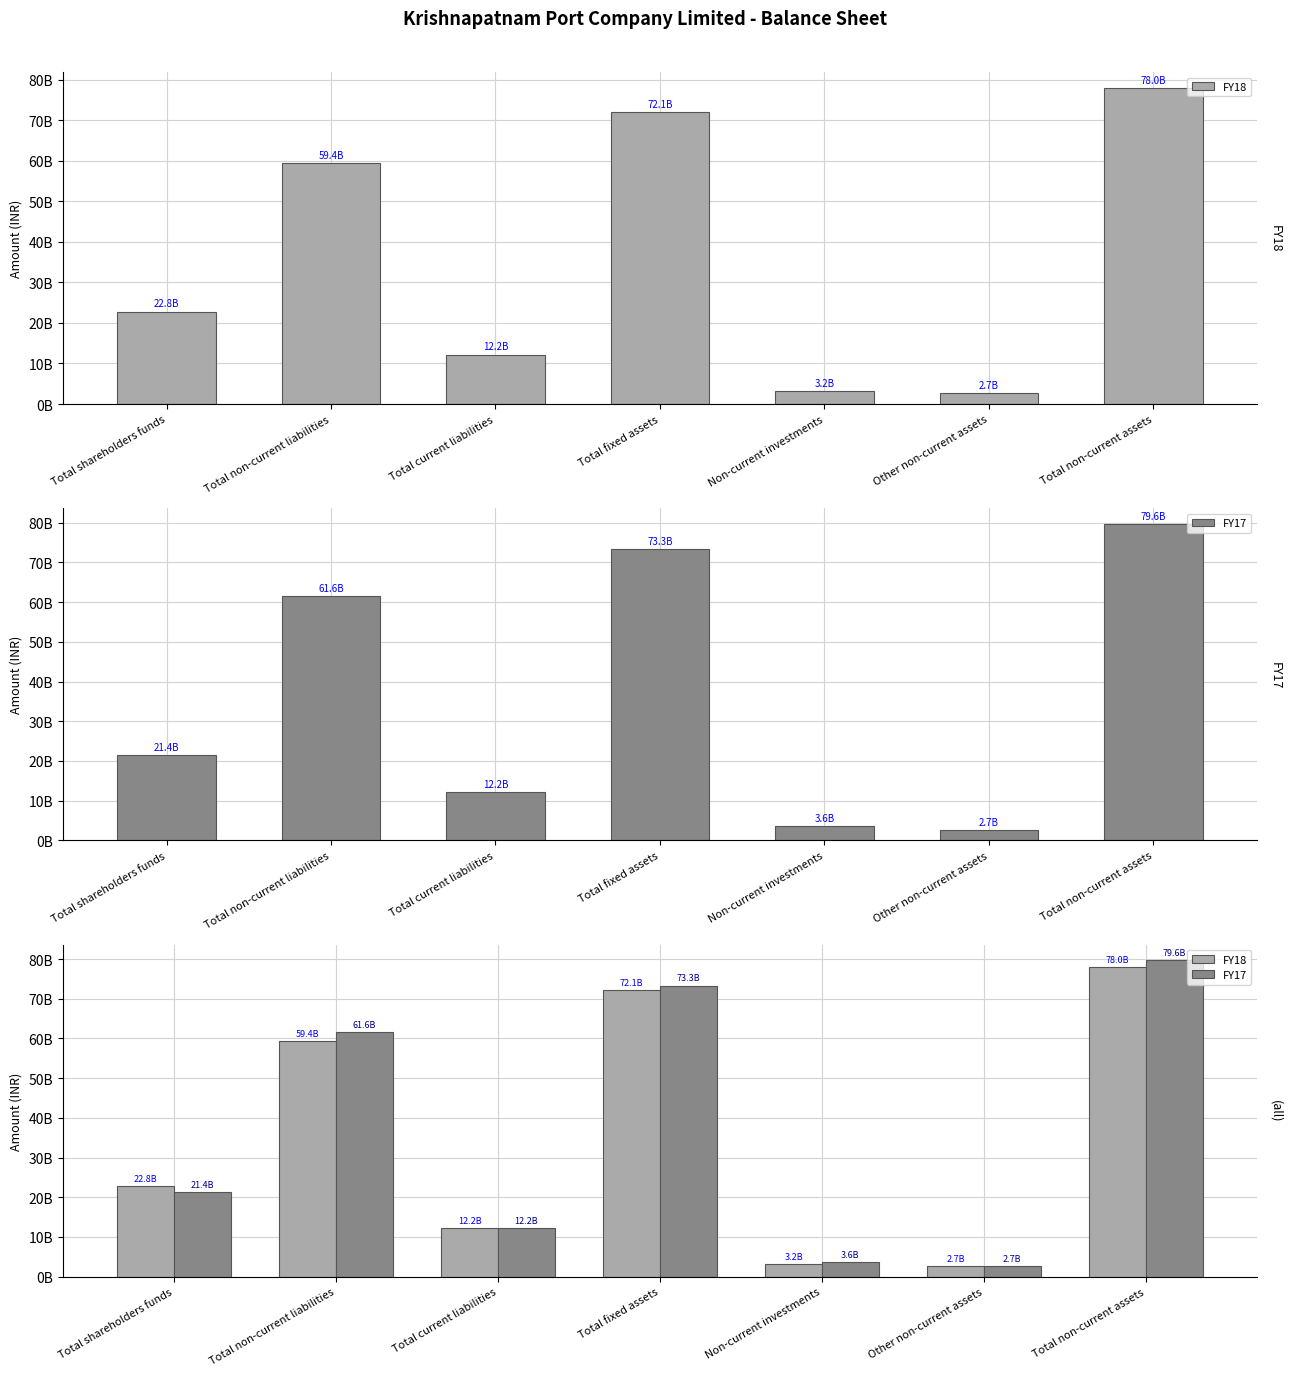

Reading left to right, what are all the values shown in this chart?

FY18: 22809525000	59446036000	12210062000	72122408000	3184728000	2733715000	78040851000
FY17: 21376872000	61586784000	12177119000	73322812000	3631155000	2686296000	79640263000